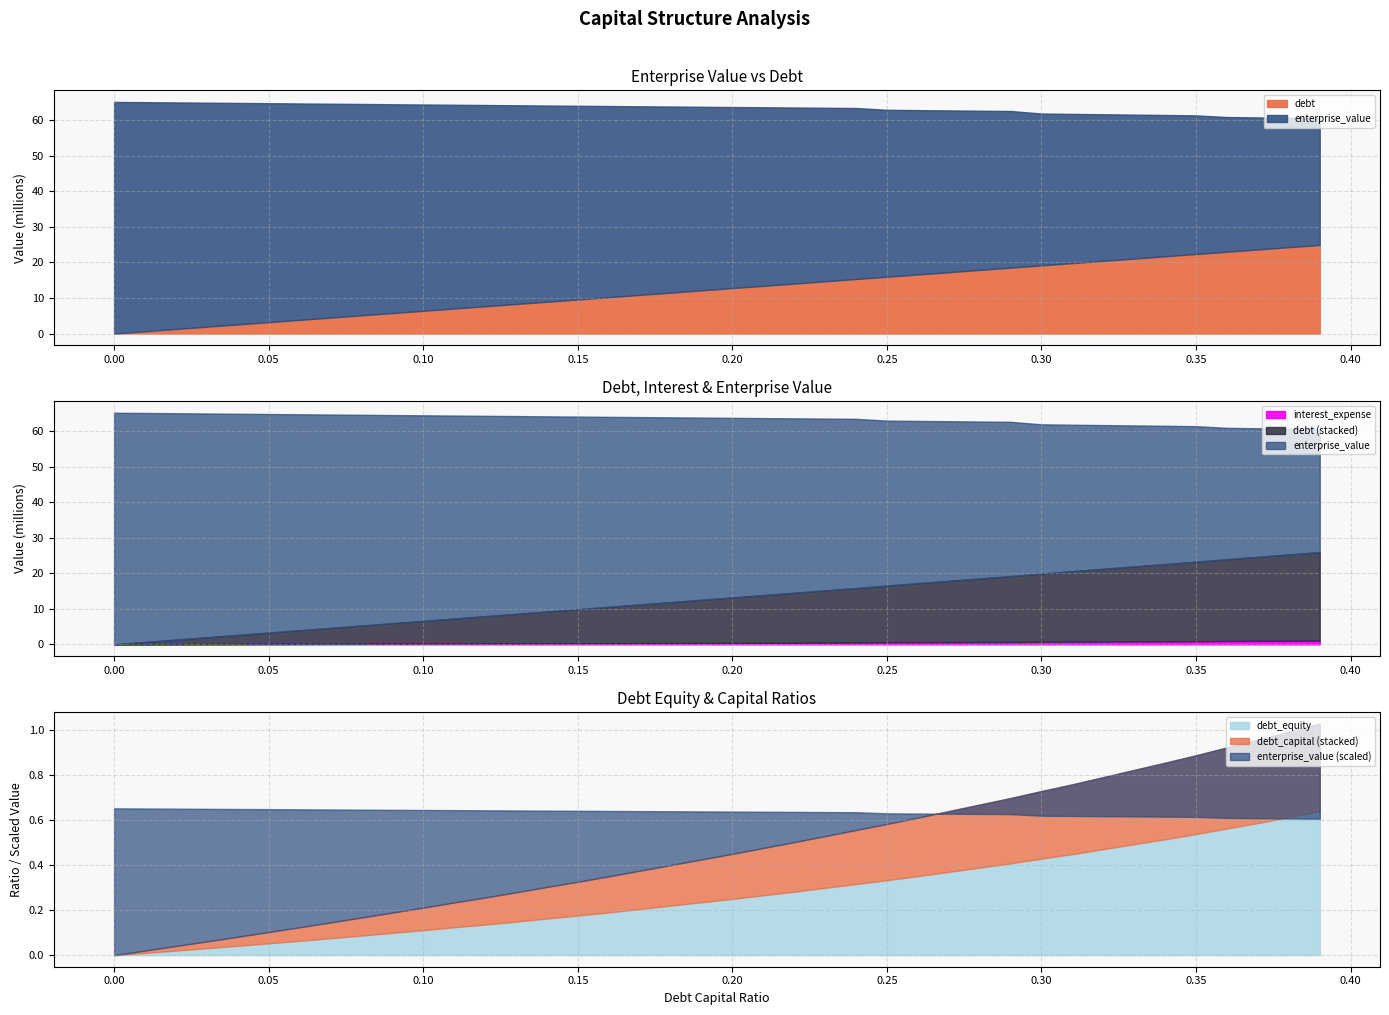

Does the chart display data point markers on the line(s)?

No